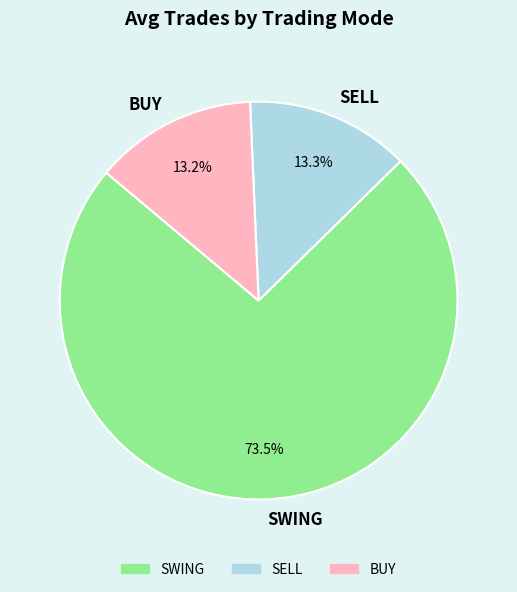

To the nearest percent, what is the average slice percentage?

33%